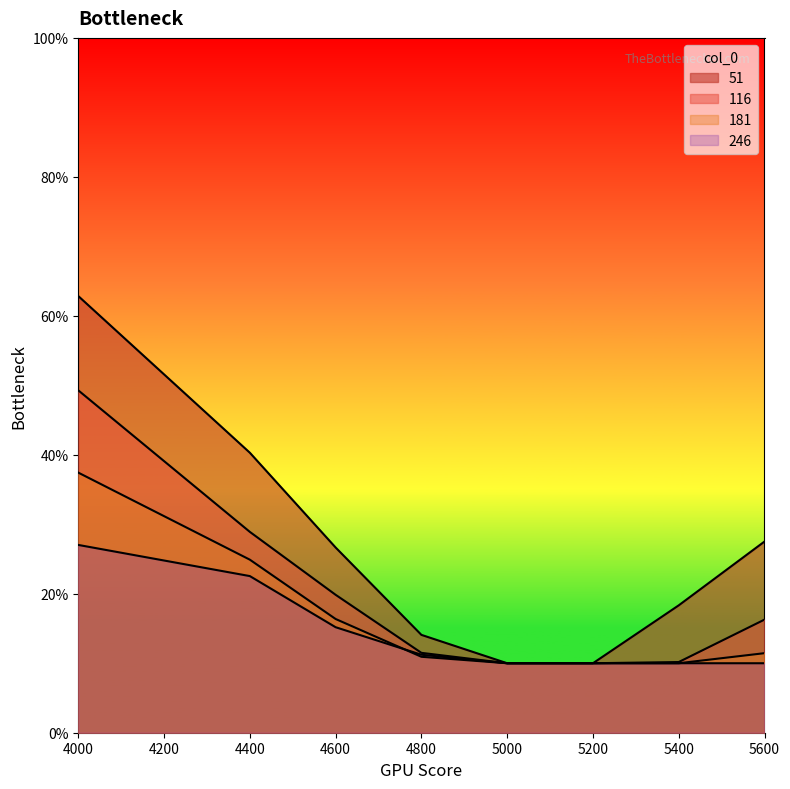

True or false: 116 and 51 intersect in this chart.

False